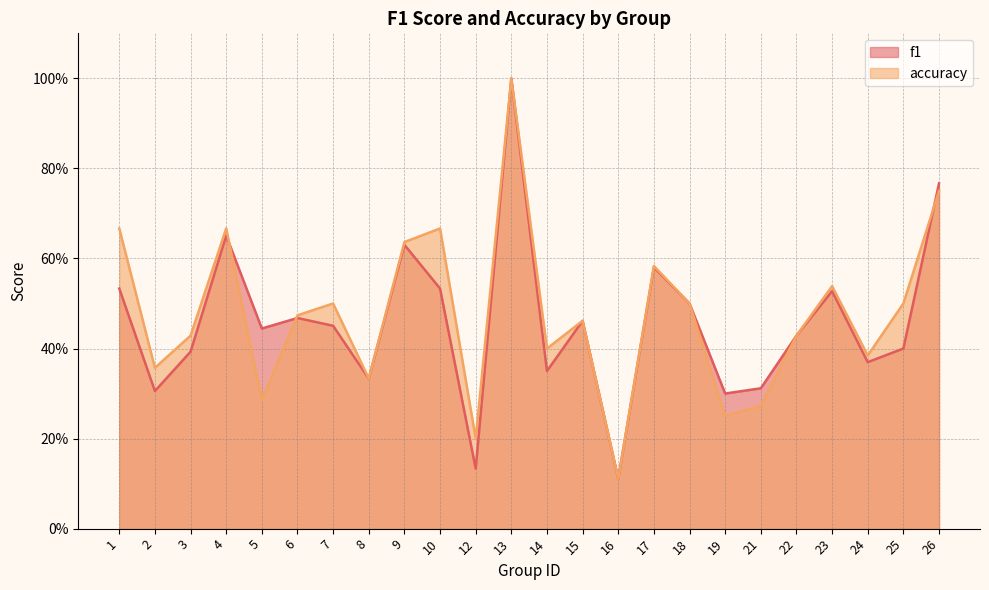

Does the chart have visible grid lines?

Yes